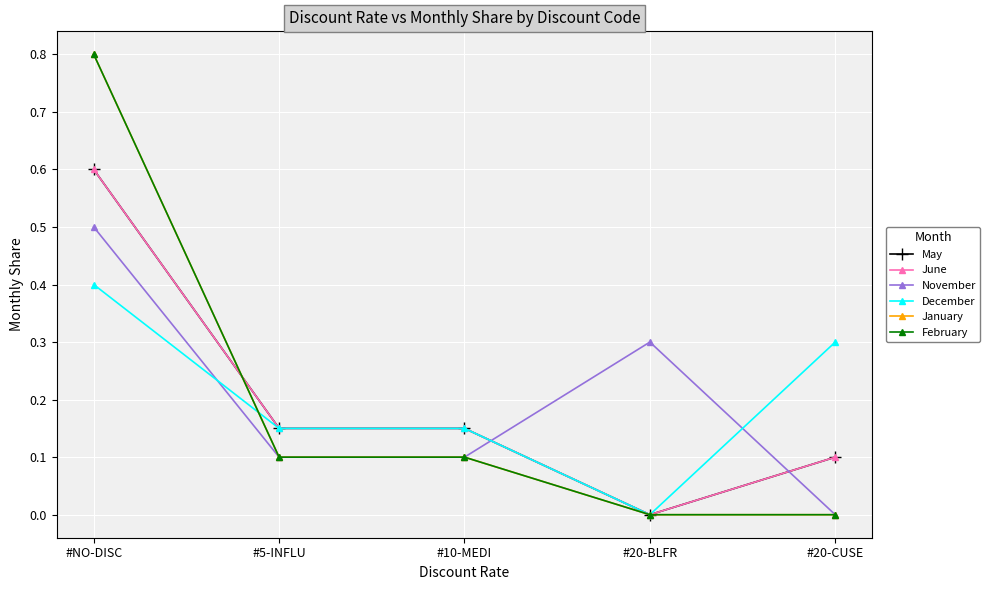

What position from the left is #20-BLFR?

4